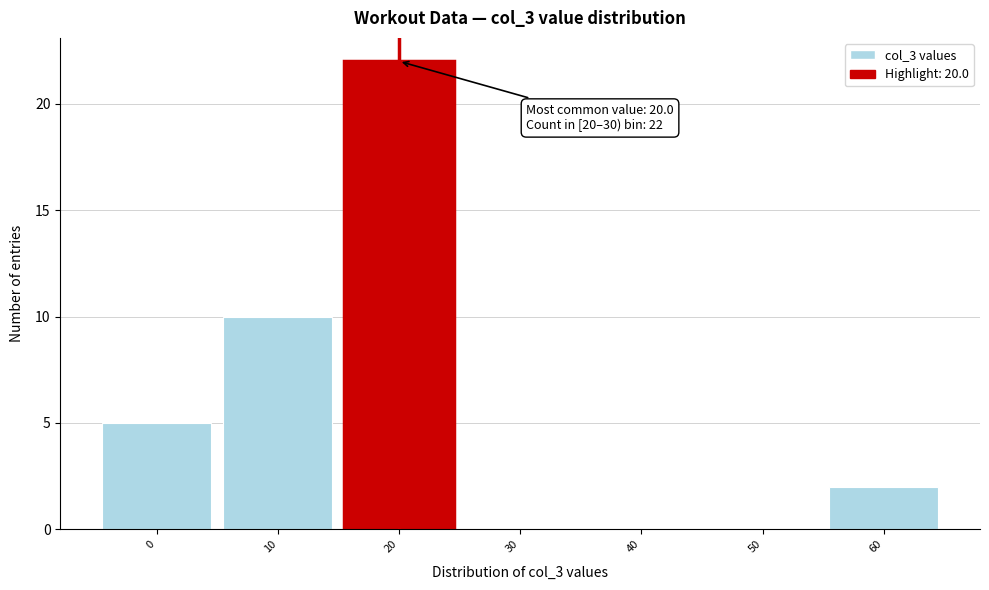

Reading left to right, transcribe all the data shown in this chart.

0=5	10=10	20=22	30=0	40=0	50=0	60=2